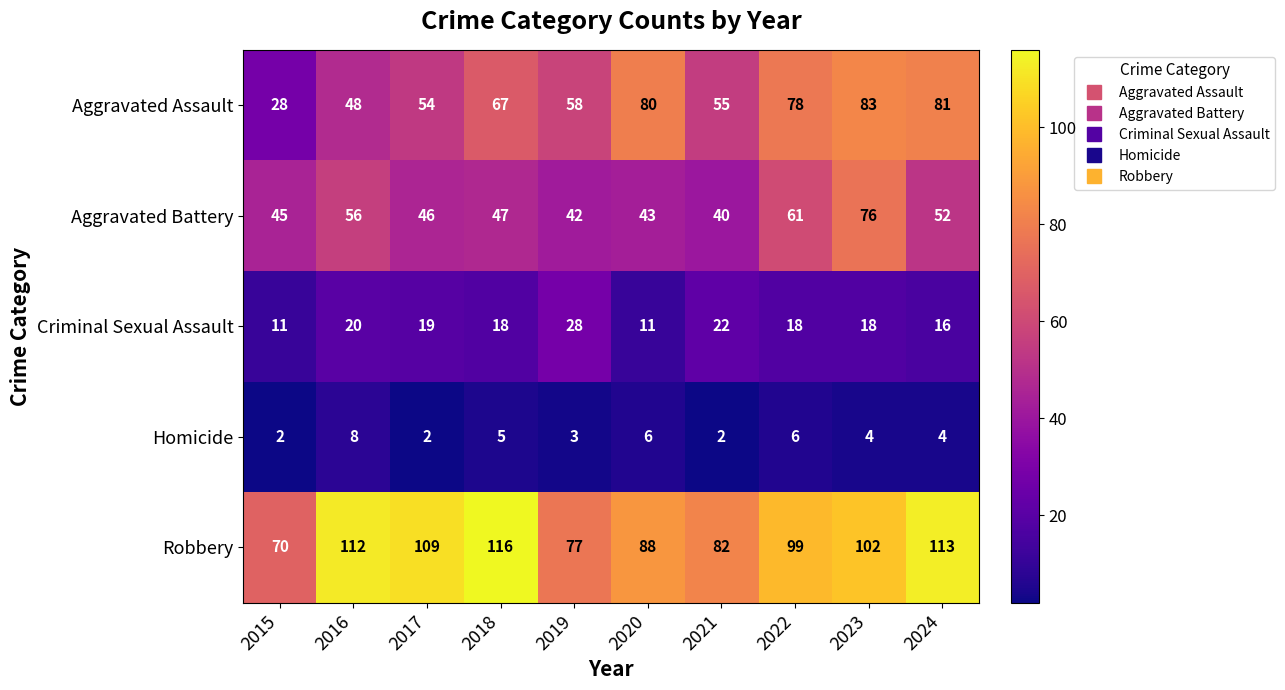

Between 2016 and 2021, which series saw the biggest shift?

Robbery